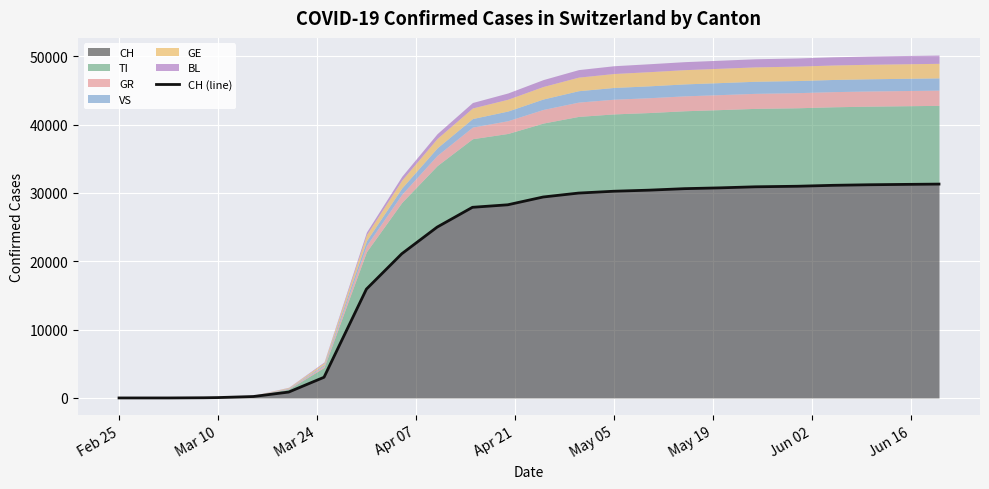

What is the highest value of the CH series?

31297